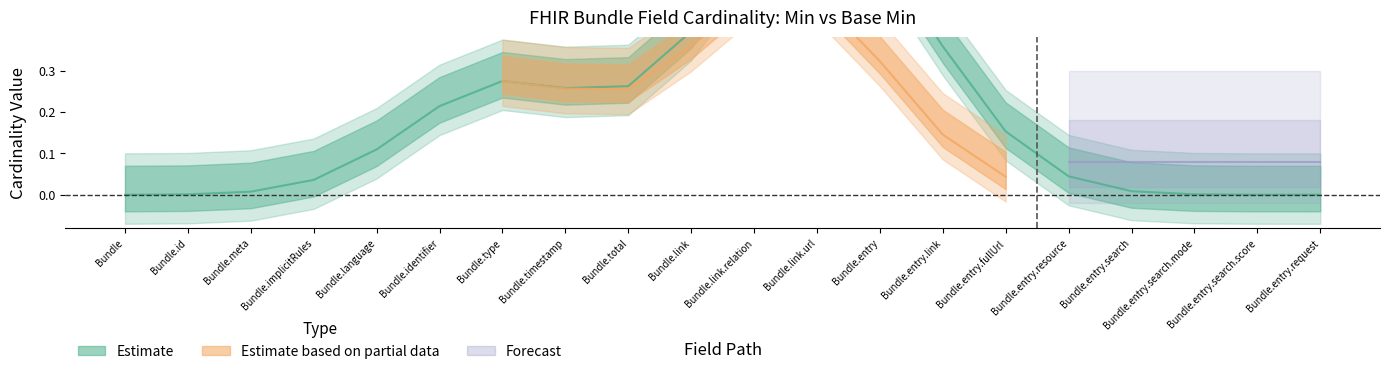

Reading left to right, what are all the values shown in this chart?

Estimate: 0	0	0	0	0	0	0	0	0	0	1	1	1	0	0	0	0	0	0	0
Estimate based on partial data: 0	0	0	0	0	0	1	0	0	0	1	1	0	0	0	0	0	0	0	0
Forecast: 0	0	0	0	0	0	0	0	0	0	0	0	0	0	0	0	0	0	0	0